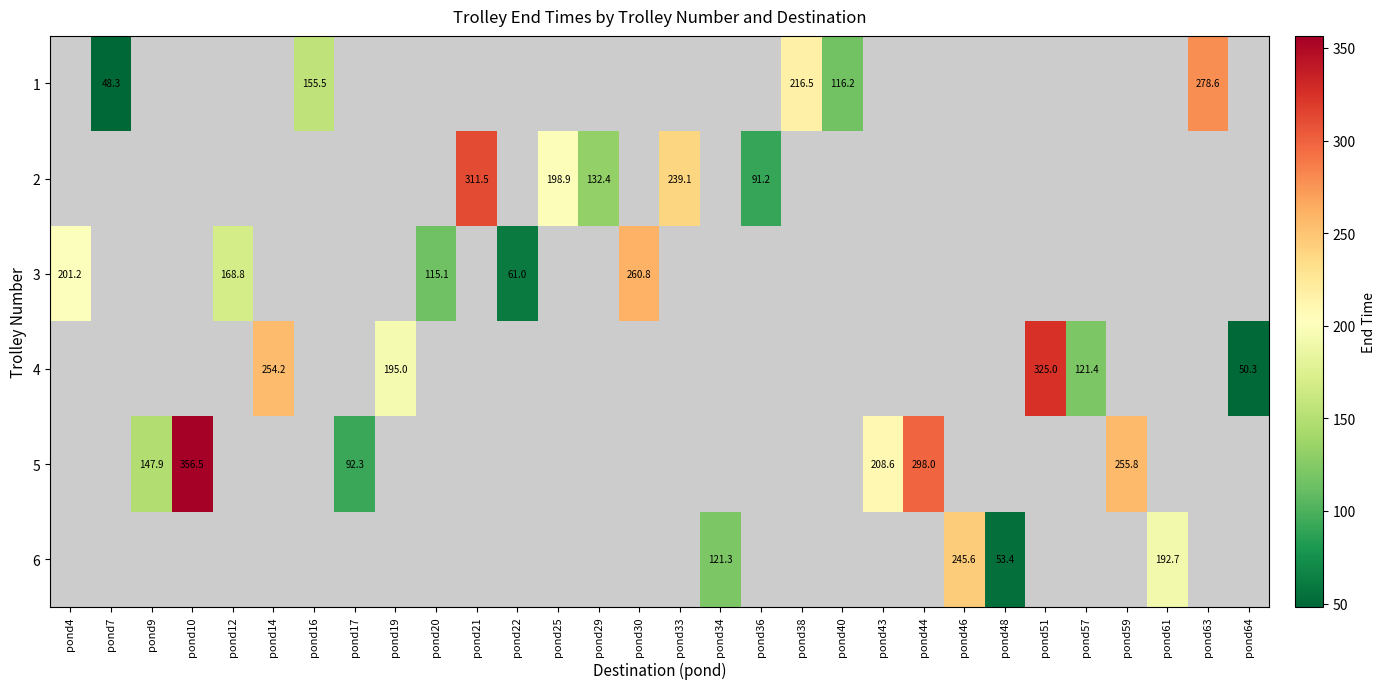

The 2 series shows 239.1 at pond33. True or false?

True